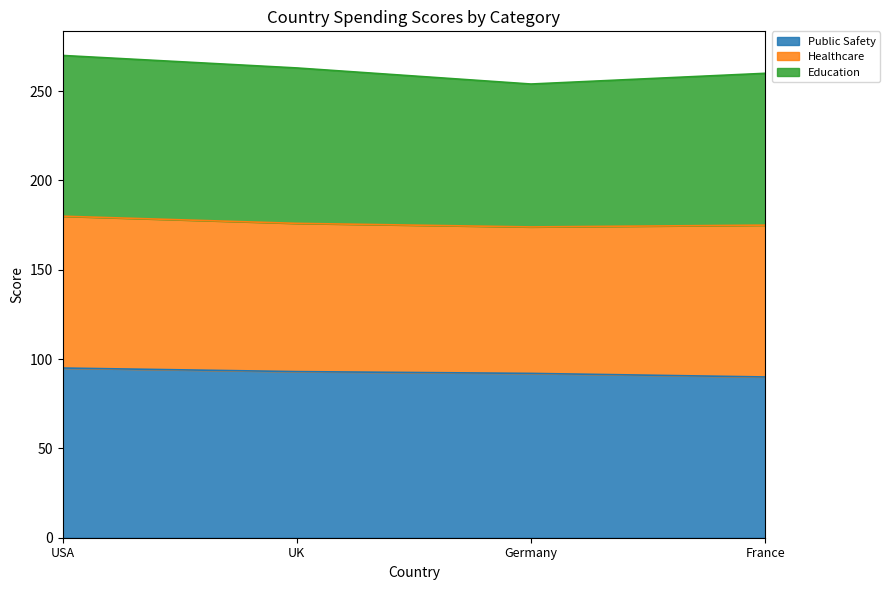

Where is Public Safety nearest to the value 92?

Germany